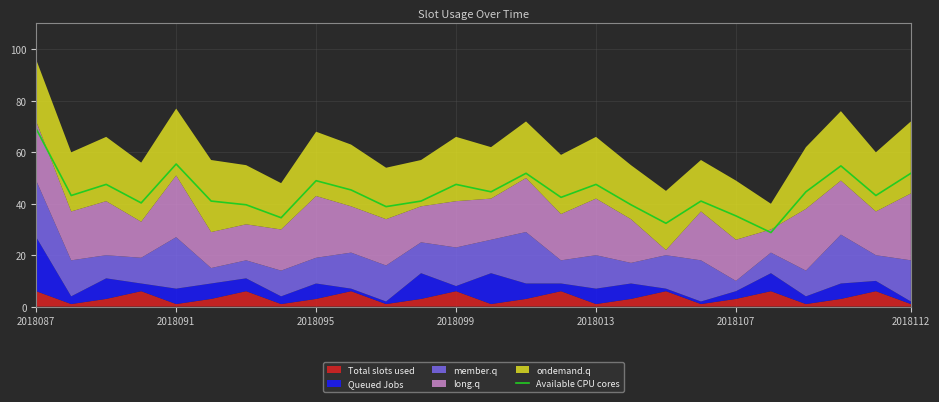

What is the average value?

44.3